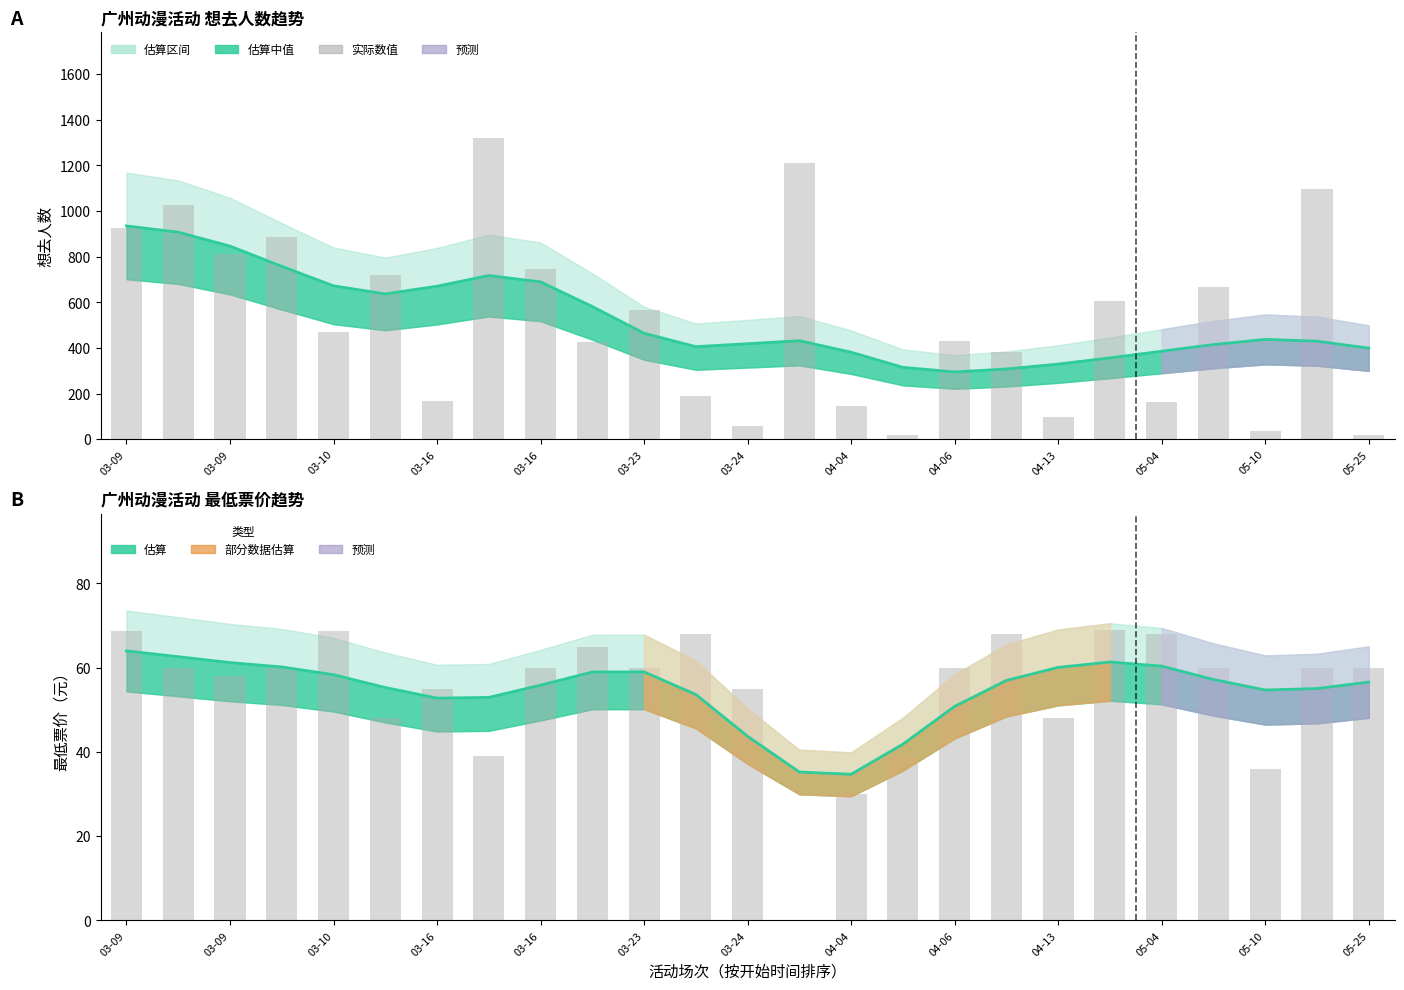

What is the approximate value of 实际票价 at 03-16?

60.0